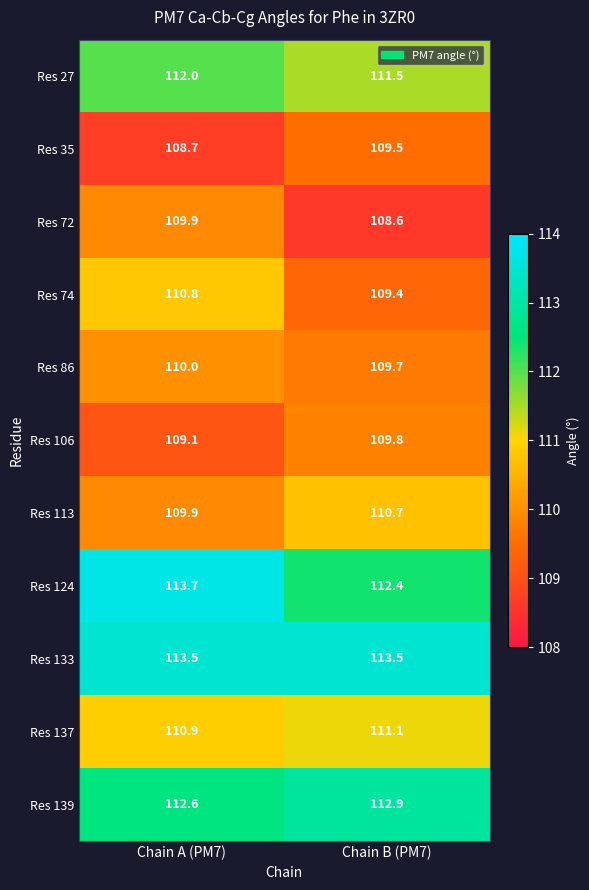

Which series has the widest spread of values?

Res 74